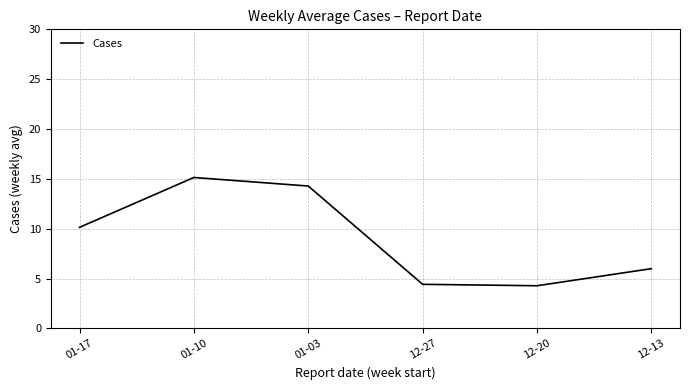

How many categories are shown in the chart?

6